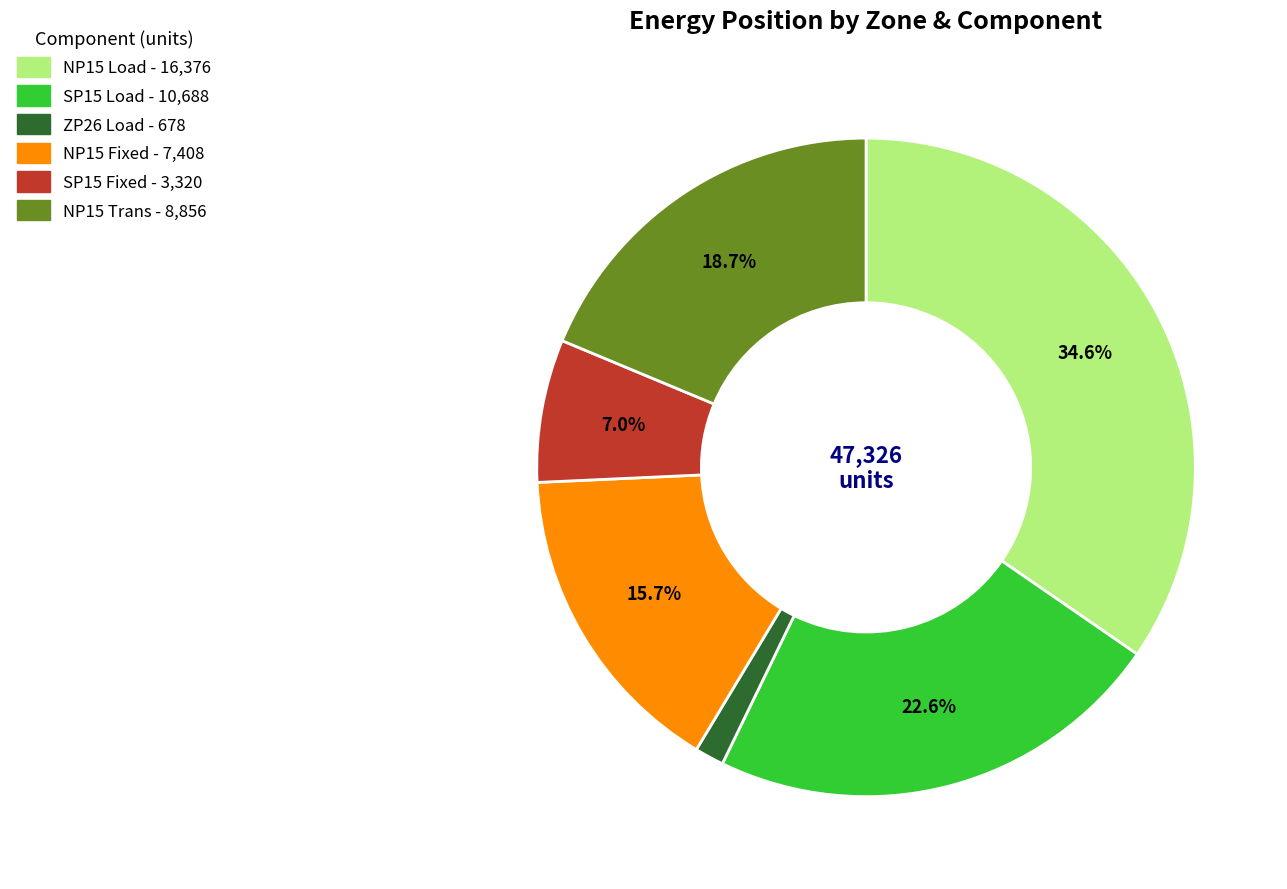

Is there a majority slice in this chart?

No